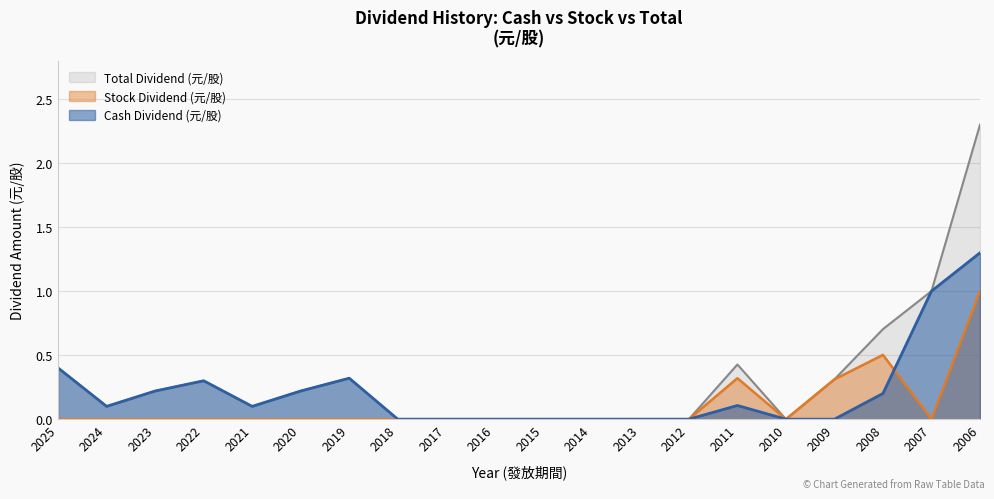

At 2021, list the series in order from largest to smallest.

Cash Dividend (元/股), Total Dividend (元/股), Stock Dividend (元/股)